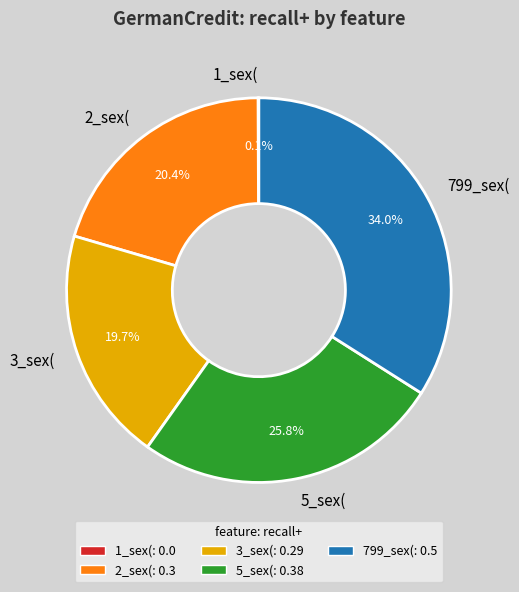

Which category has the biggest portion of the pie?

799_sex(